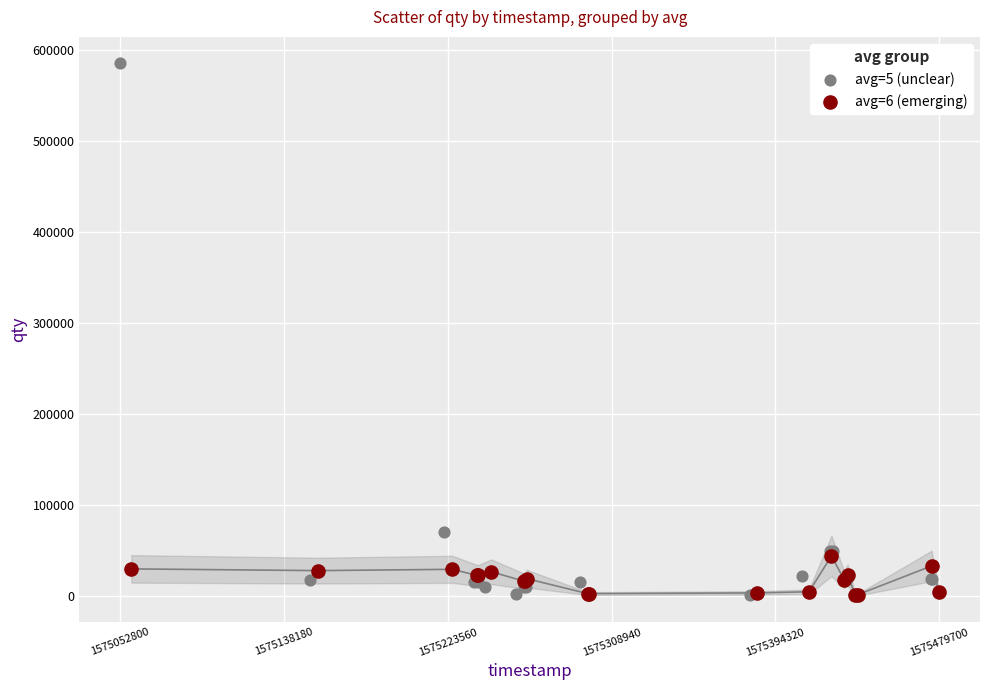

What are all the series names shown in the legend?

avg=5 (unclear), avg=6 (emerging)